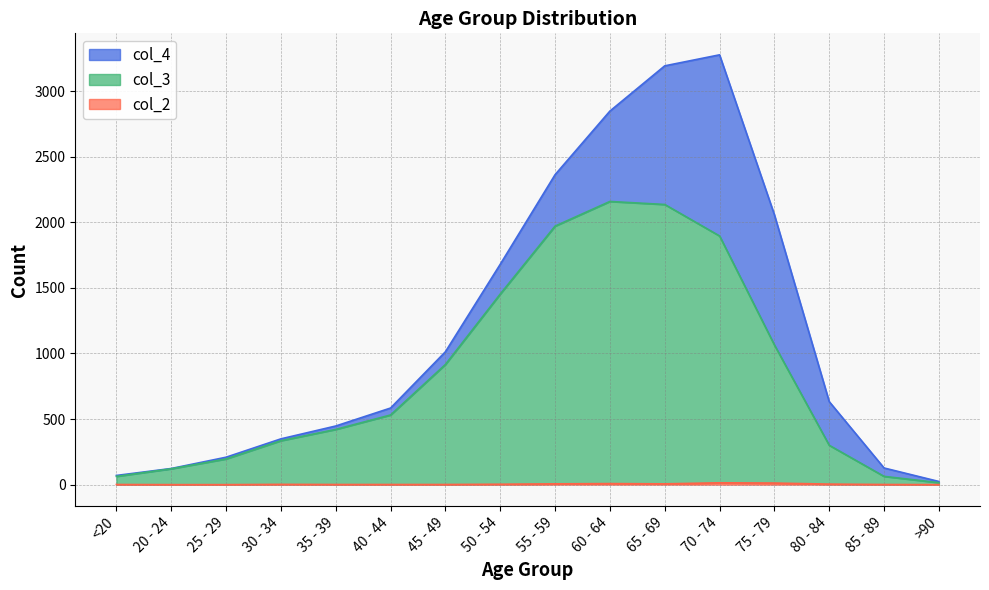

Which series changed the most between 35 - 39 and 70 - 74?

col_3